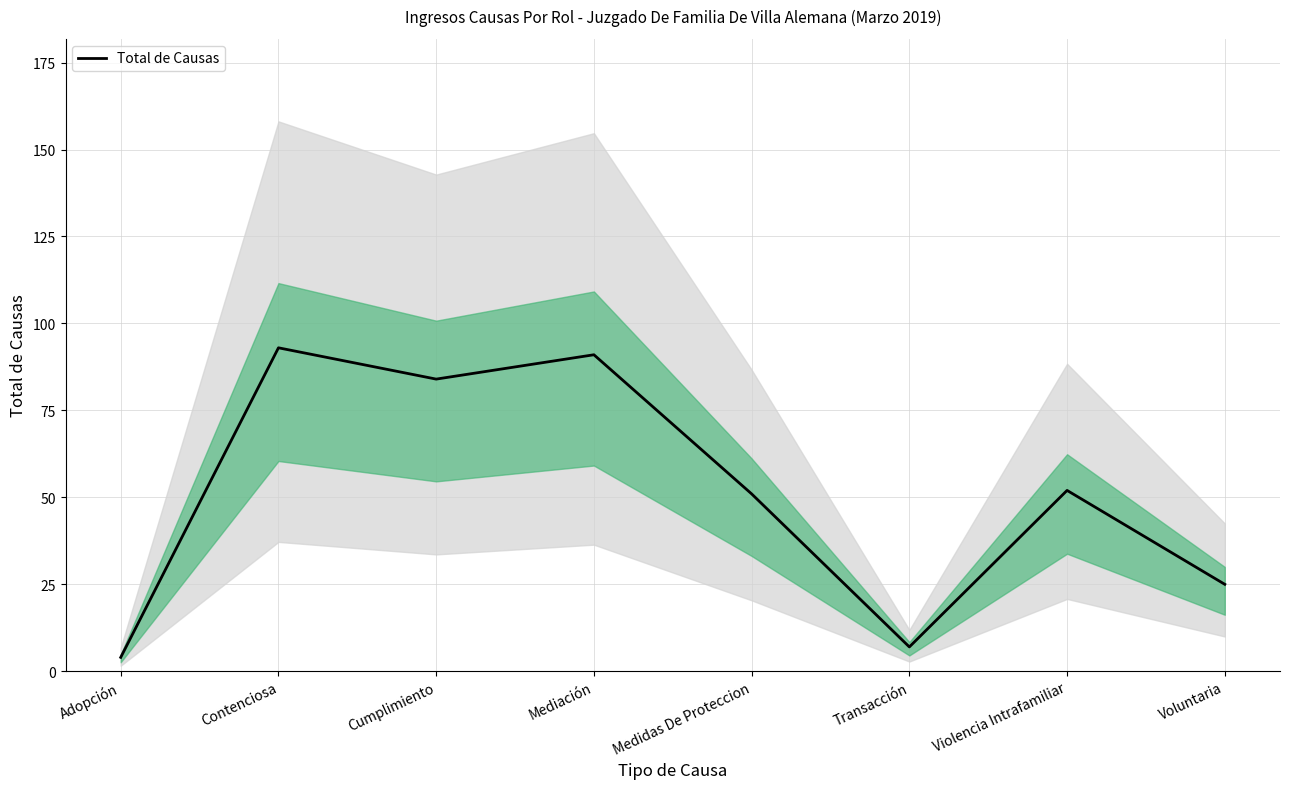

How many lines are shown in the chart?

1